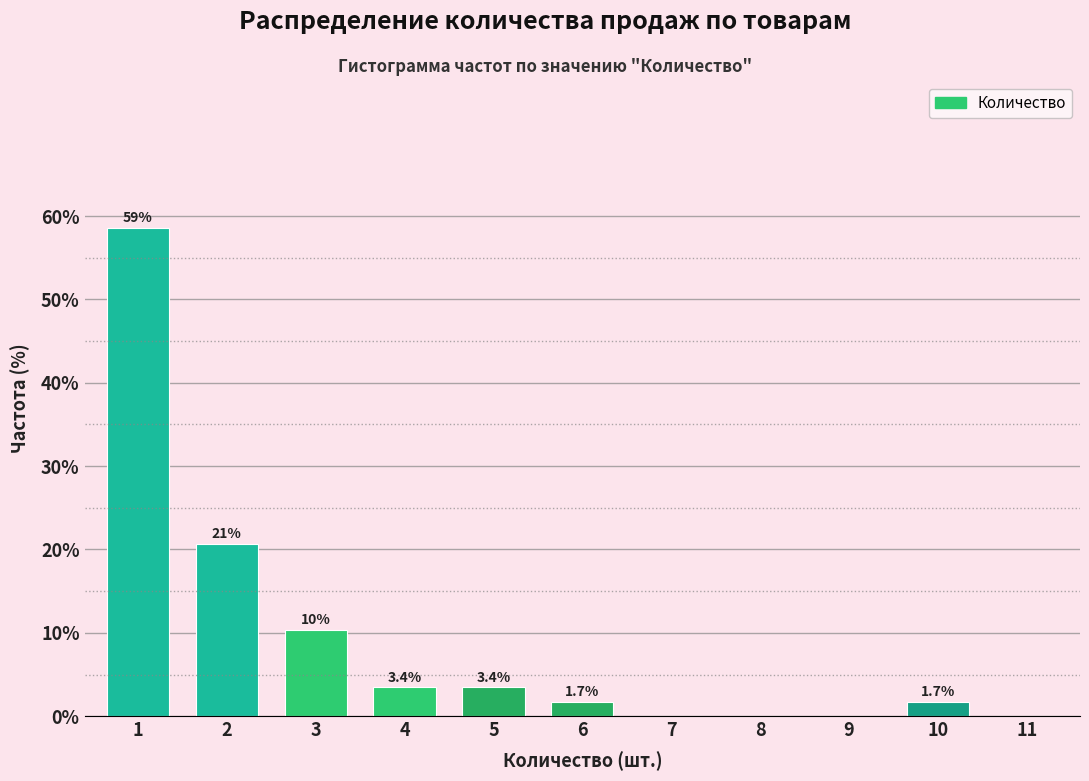

Reading left to right, transcribe all the data shown in this chart.

1=58.6	2=20.7	3=10.3	4=3.4	5=3.4	6=1.7	7=0.0	8=0.0	9=0.0	10=1.7	11=0.0